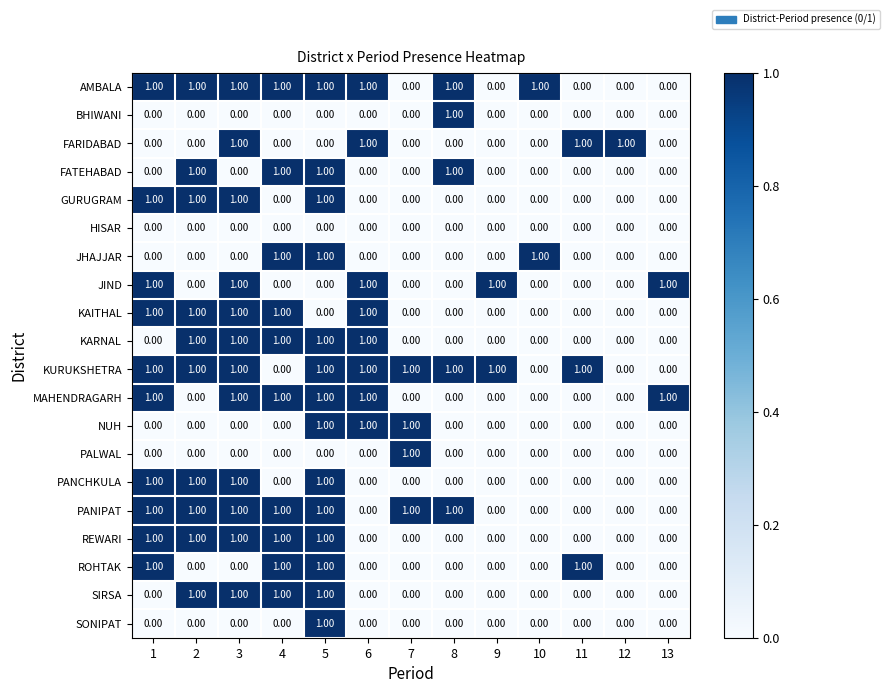

What is the sum of all JIND values?

5